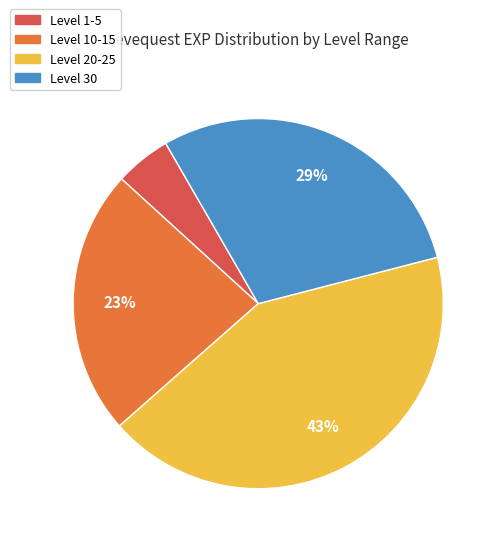

To the nearest percent, what is the average slice percentage?

25%